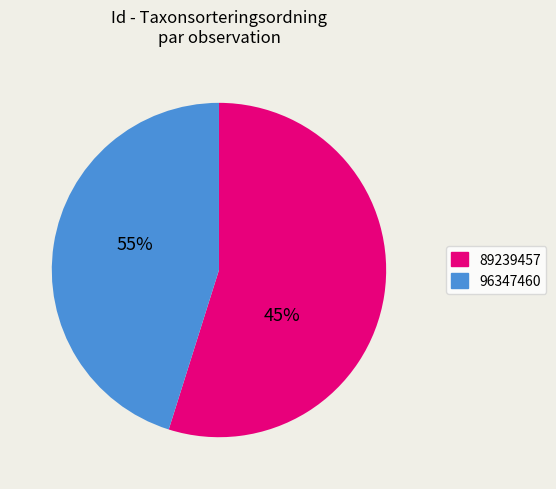

Rank the categories by value from lowest to highest.

96347460, 89239457